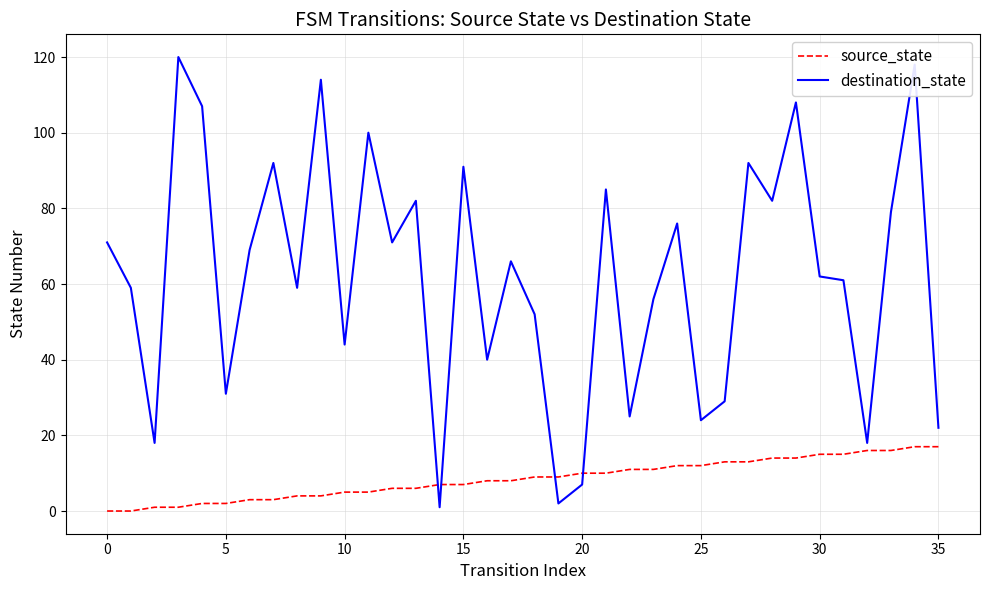

True or false: destination_state and source_state intersect in this chart.

True